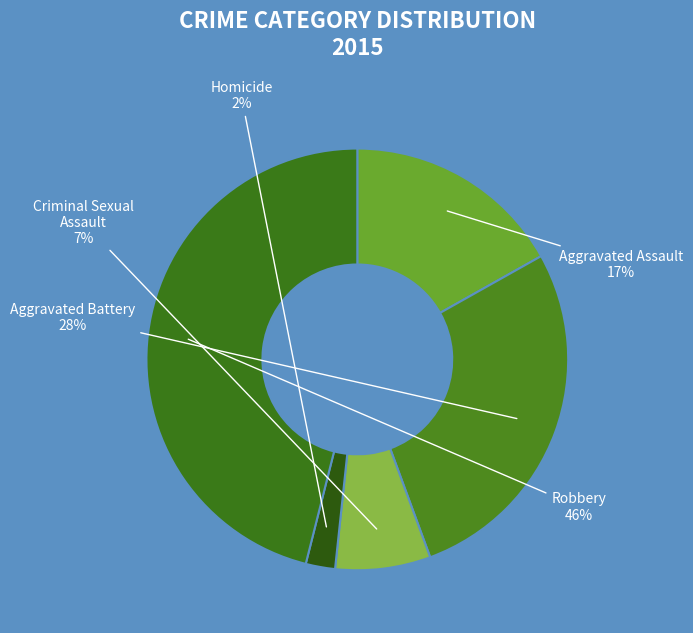

Rank the categories by value from lowest to highest.

Homicide, Criminal Sexual Assault, Aggravated Assault, Aggravated Battery, Robbery